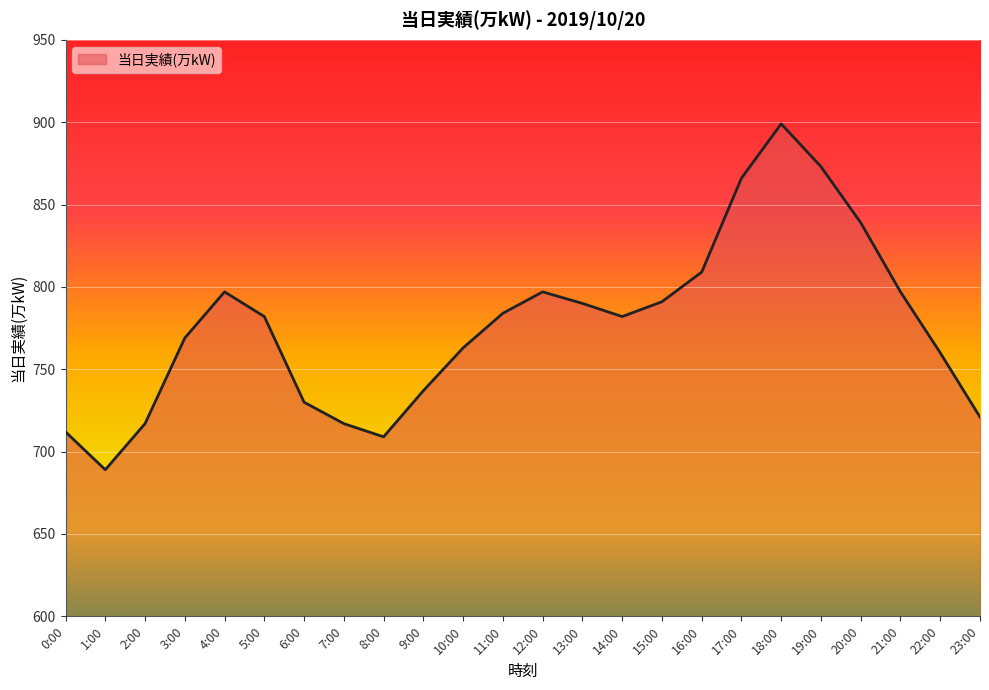

What is the ratio of the value at 2:00 to the value at 21:00?

0.9